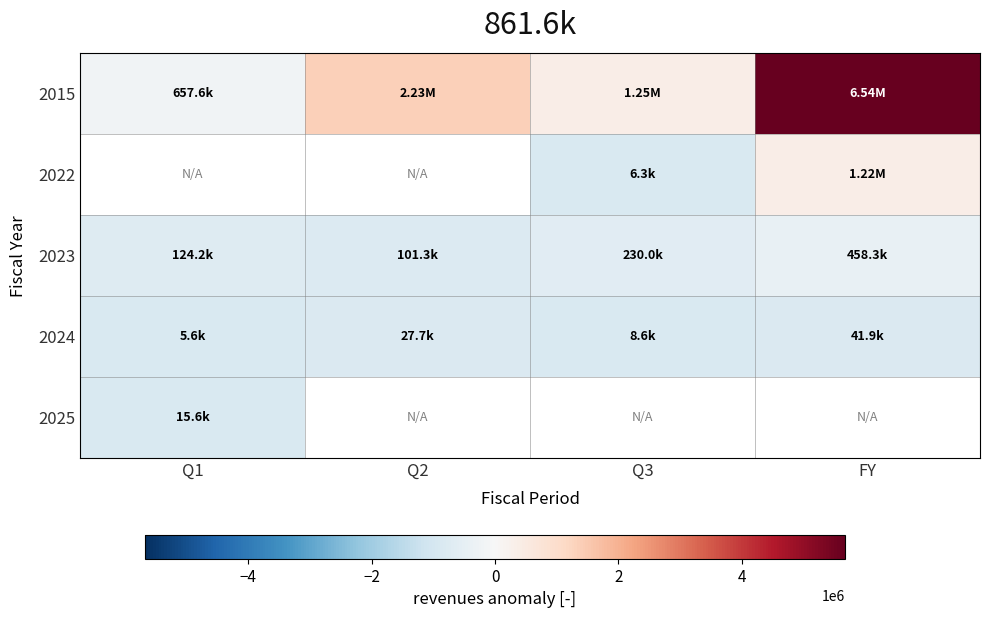

What is the difference between the highest and lowest values at Q2?

2206480.0